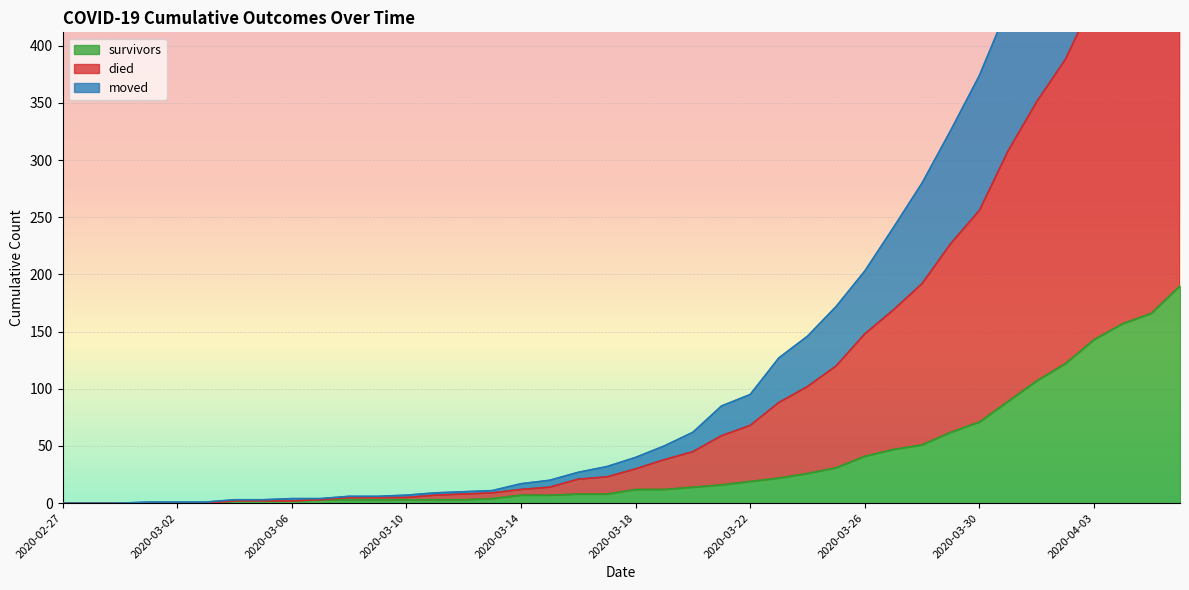

Between 2020-03-02 and 2020-03-23, which series saw the biggest shift?

died